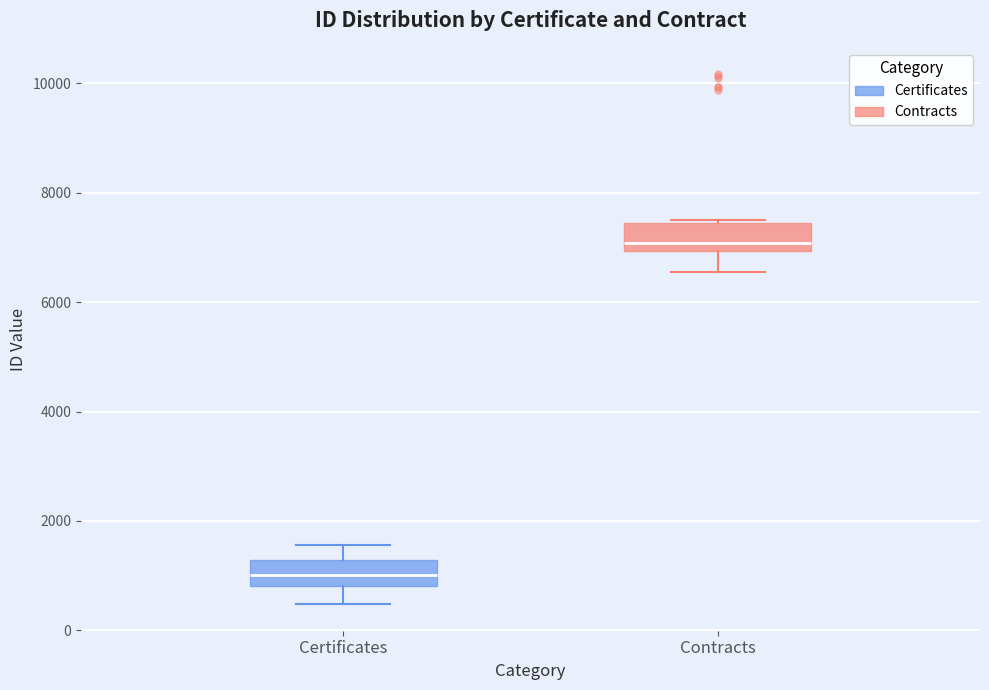

Reading left to right, read every box against the y-axis: the position of its median line, the range the box covers, and the ends of its whiskers. The values are not printed on the chart, so give them approximately, as read against the axis.

Certificates: median 1000, box 800 to 1200, whiskers 400 to 1600
Contracts: median 7000 (just above the box's lower edge), box 7000 to 7400, whiskers 6600 to 7600